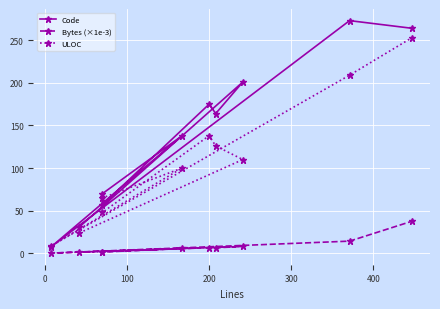

At how many categories does at least one series exceed 67?

7